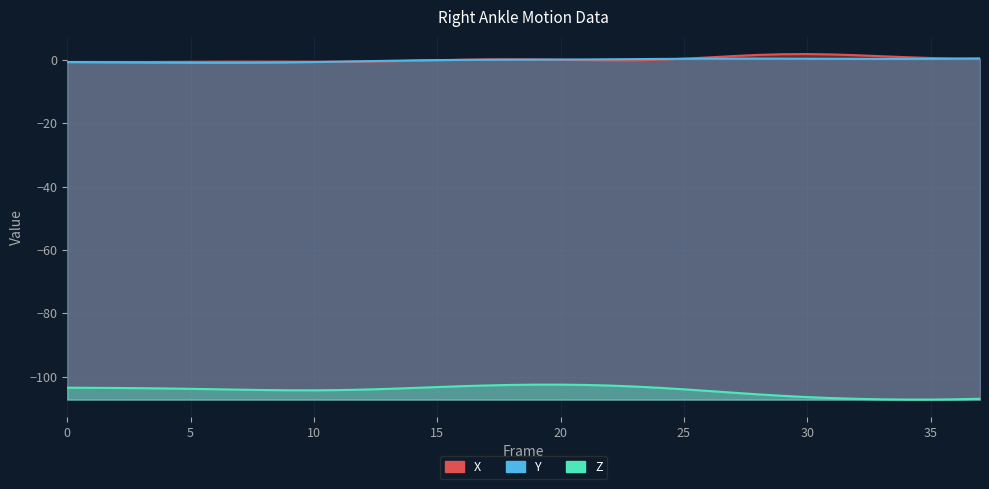

True or false: X and Z intersect in this chart.

False